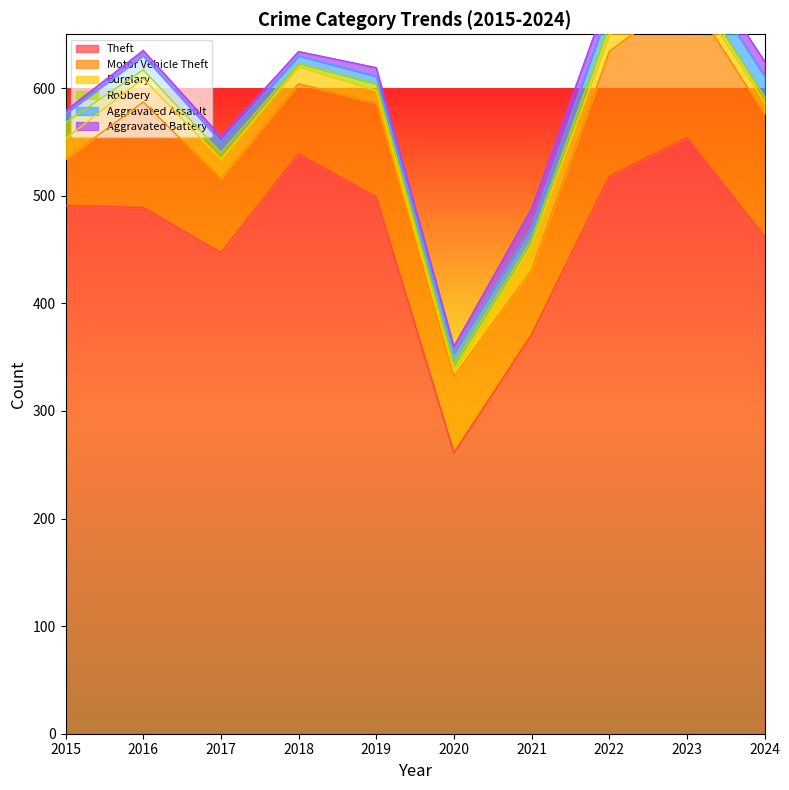

The Theft series shows 491 at 2015. True or false?

True